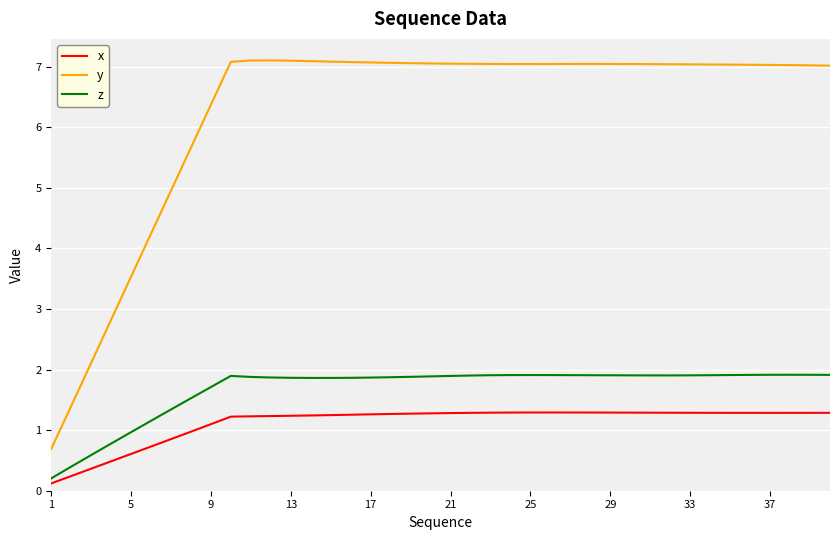

What is the difference between the maximum and minimum values in the y series?

6.4